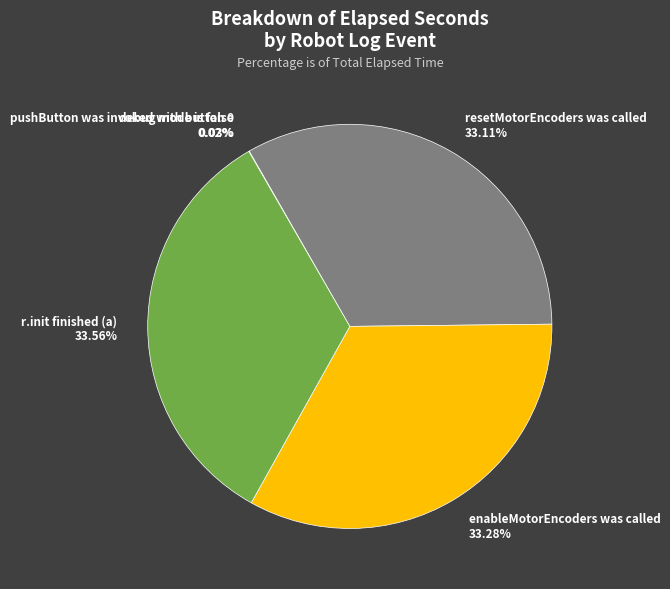

Is the sum of debug mode is false and enableMotorEncoders was called greater than half?

No